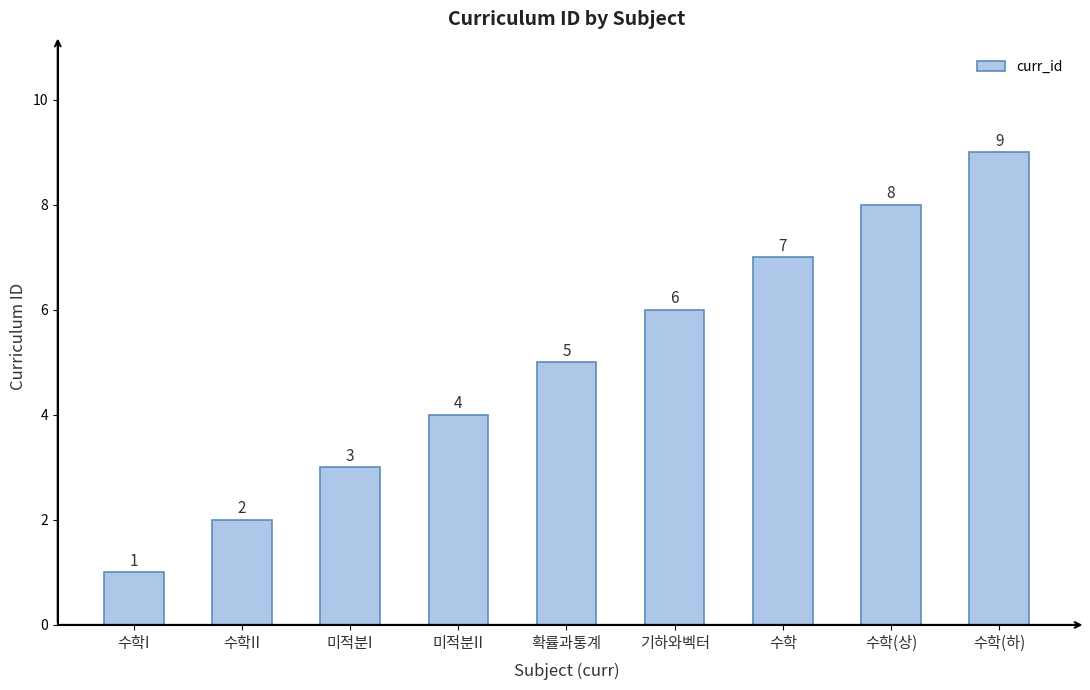

Which label corresponds to the smallest value in the chart?

수학I